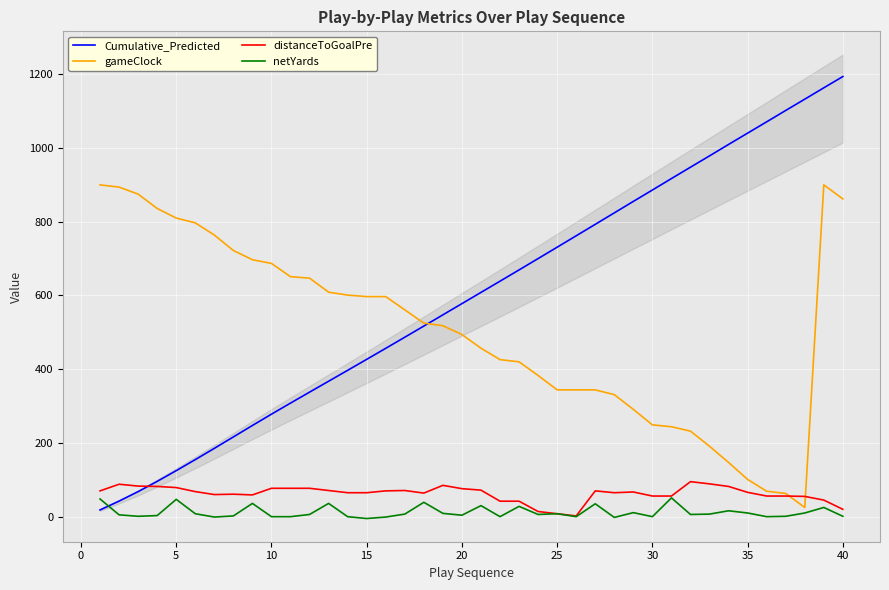

True or false: netYards and Cumulative_Predicted intersect in this chart.

True